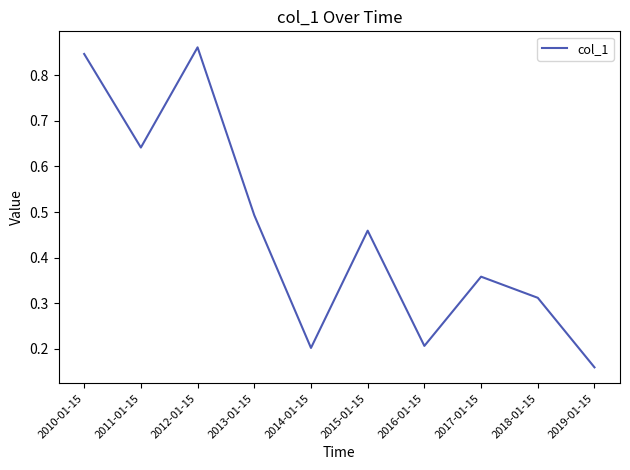

Which has a higher value, 2010-01-15 or 2015-01-15?

2010-01-15